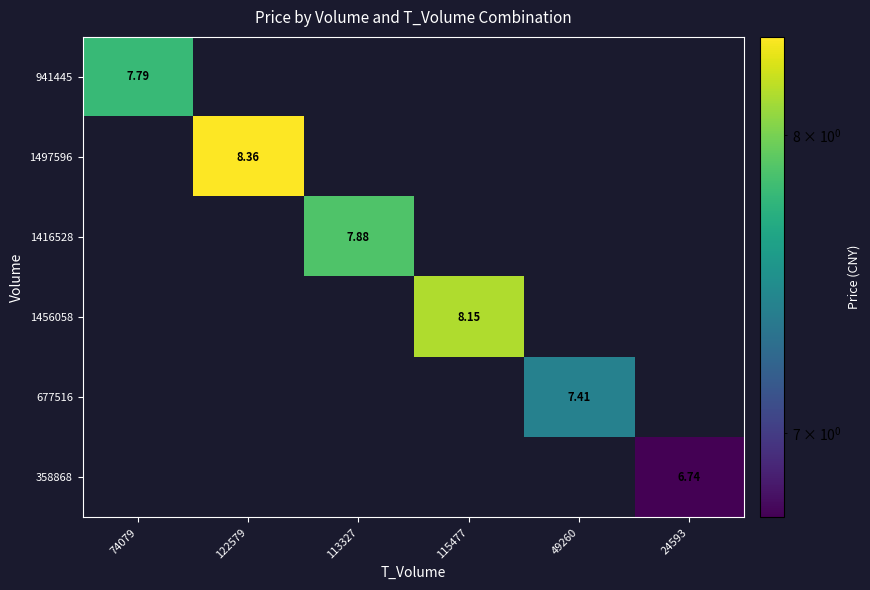

The 941445 series shows 0.0 at 113327. True or false?

True